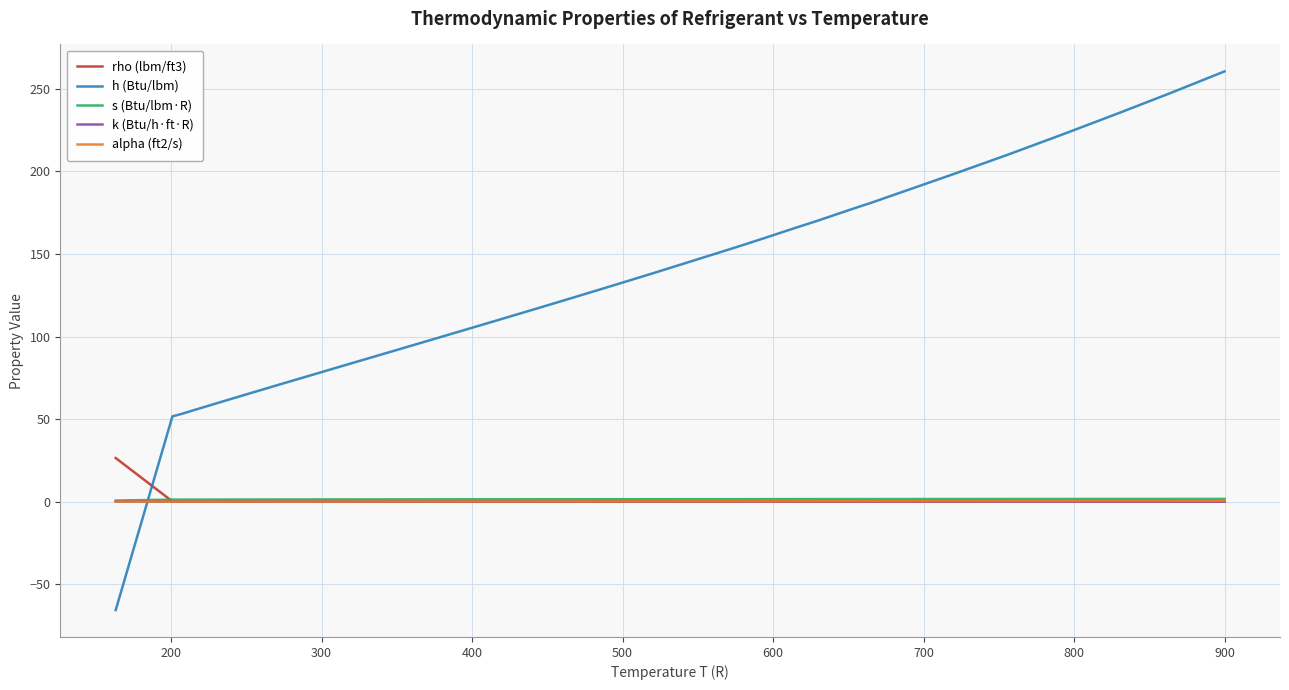

How many intersections are there between s (Btu/lbm·R) and h (Btu/lbm)?

1